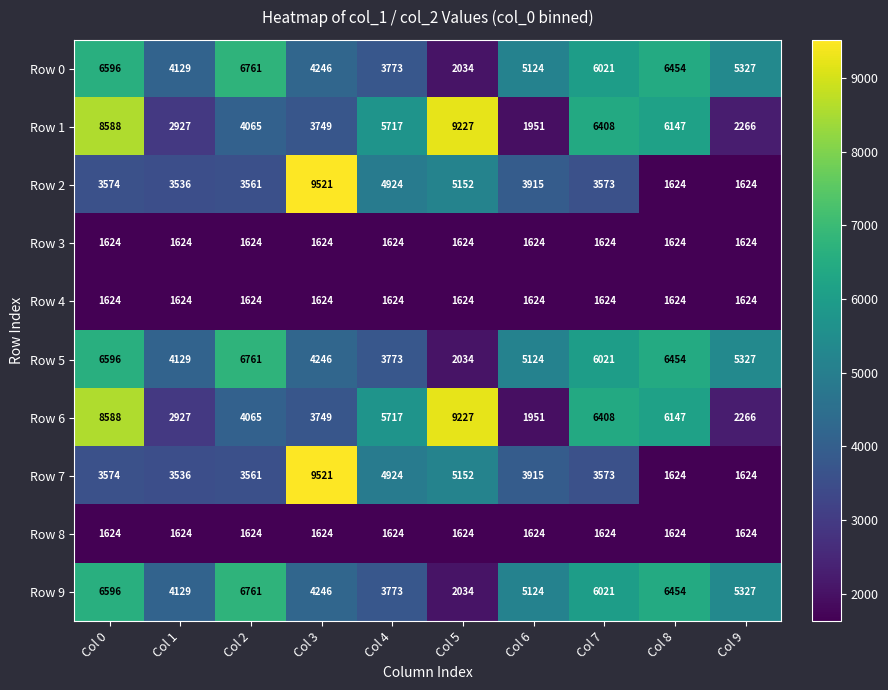

What is the total value across all series at Col 2?

40407